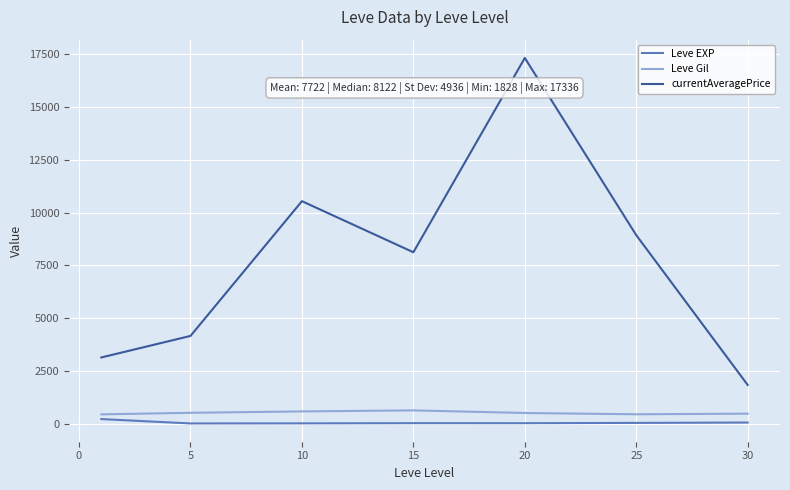

Which series has the largest total across all categories?

currentAveragePrice